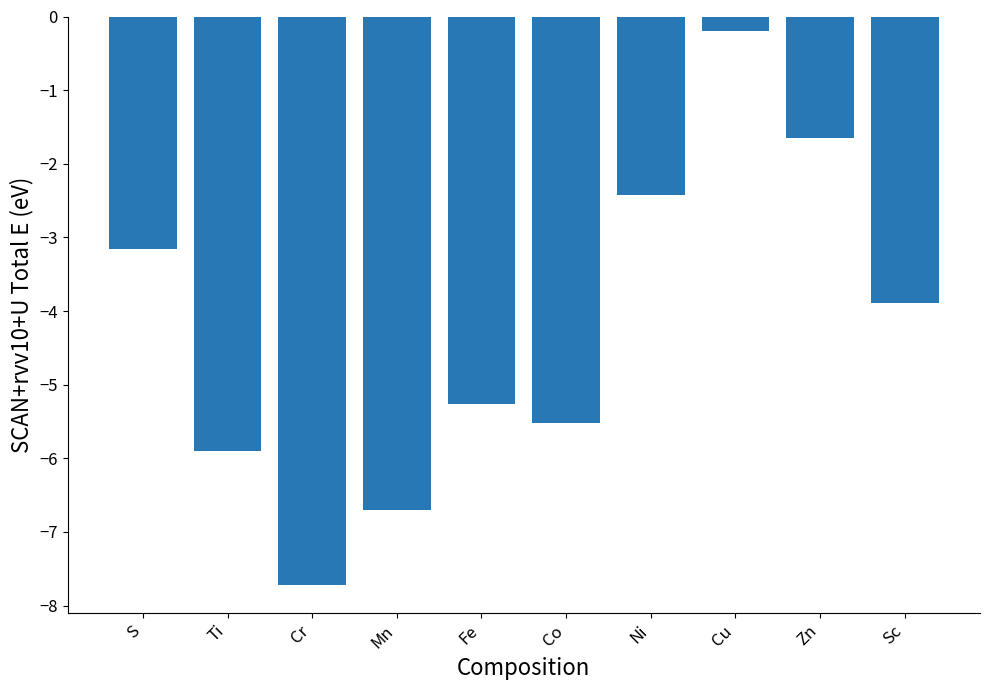

Reading left to right, what are all the values shown in this chart?

S=-3.2	Ti=-5.9	Cr=-7.7	Mn=-6.7	Fe=-5.3	Co=-5.5	Ni=-2.4	Cu=-0.2	Zn=-1.7	Sc=-3.9